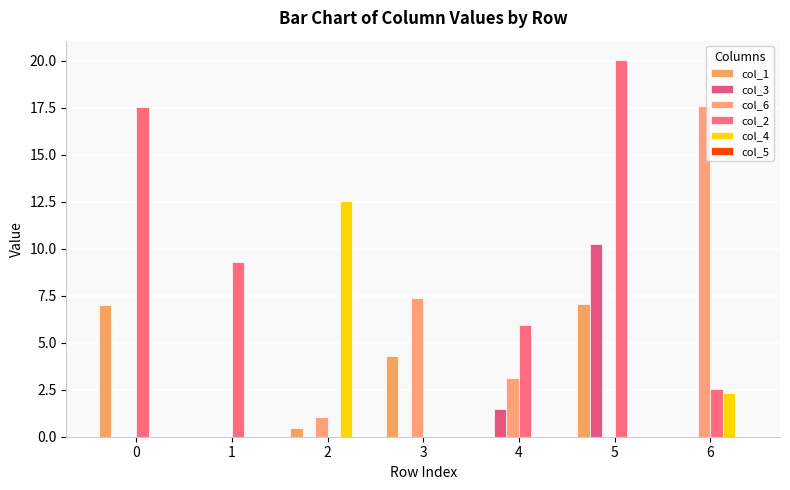

List the series in order of their peak value, highest first.

col_2, col_6, col_4, col_3, col_1, col_5